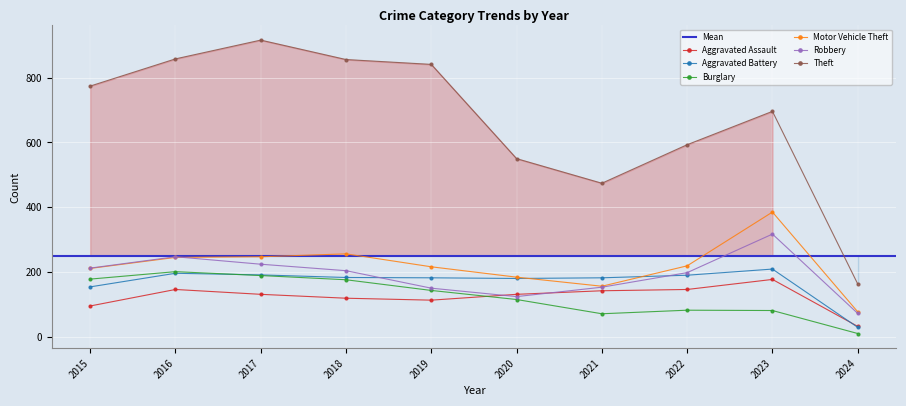

At how many categories does at least one series exceed 628?

6